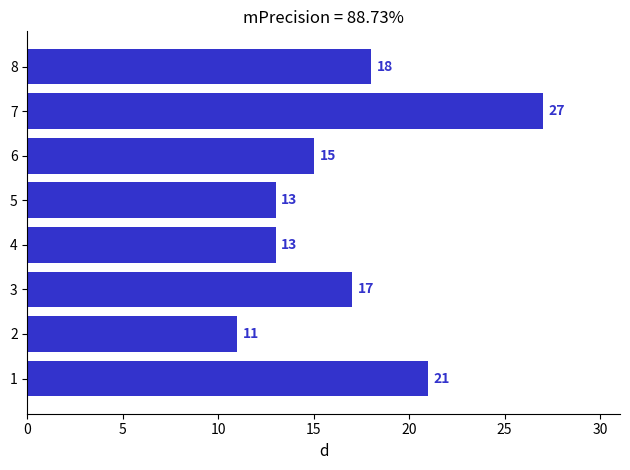

Reading top to bottom, list all the values displayed in this chart.

8=18	7=27	6=15	5=13	4=13	3=17	2=11	1=21